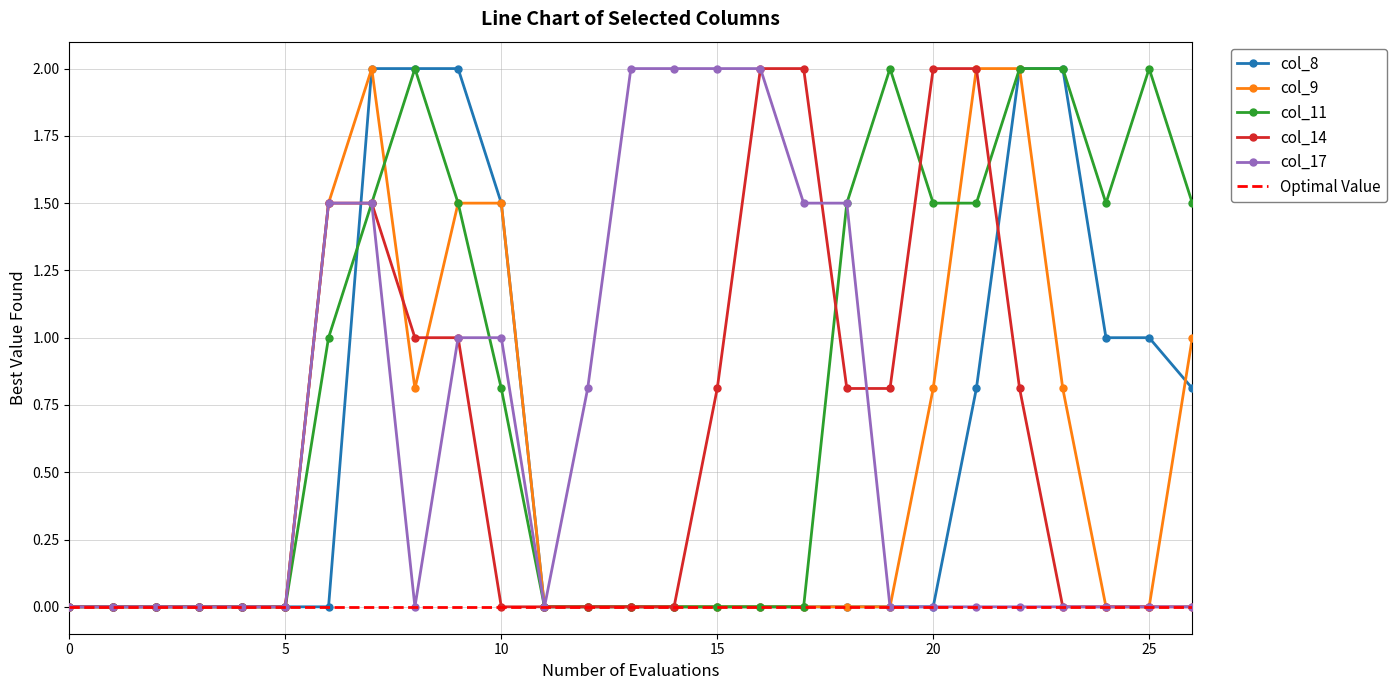

At how many categories does at least one series exceed 1?

19